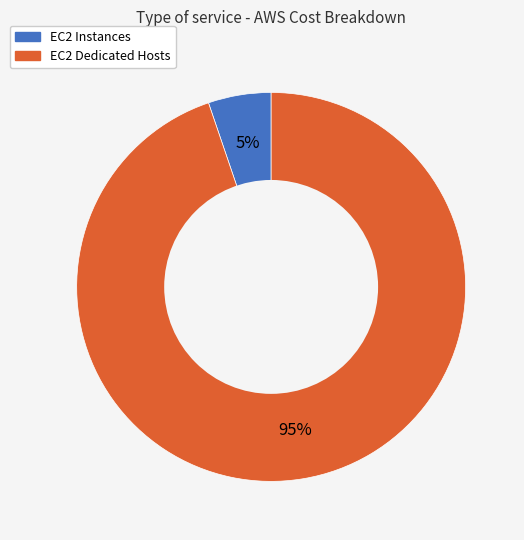

Which has a higher value, EC2 Dedicated Hosts or EC2 Instances?

EC2 Dedicated Hosts